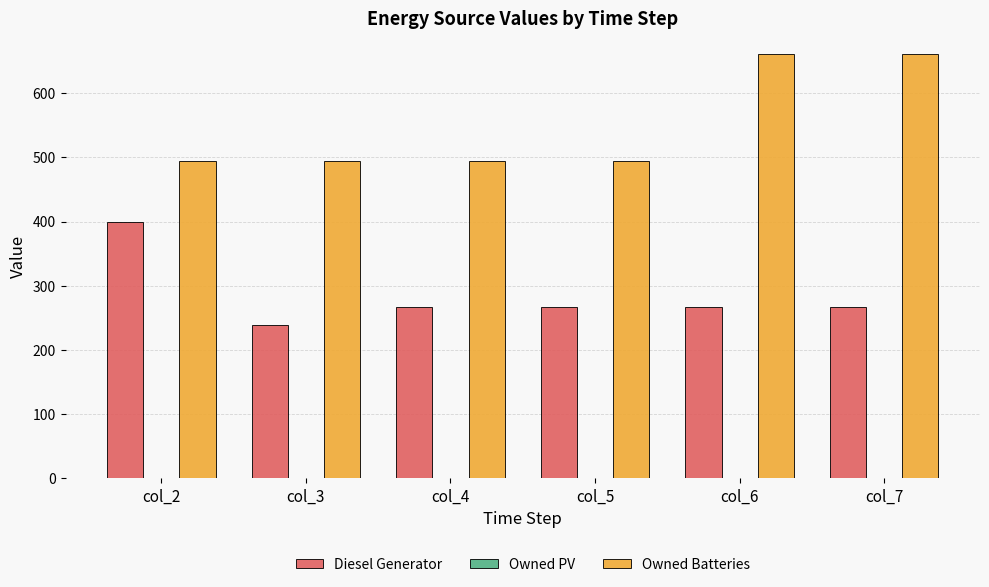

Which series changed the most between col_2 and col_5?

Diesel Generator